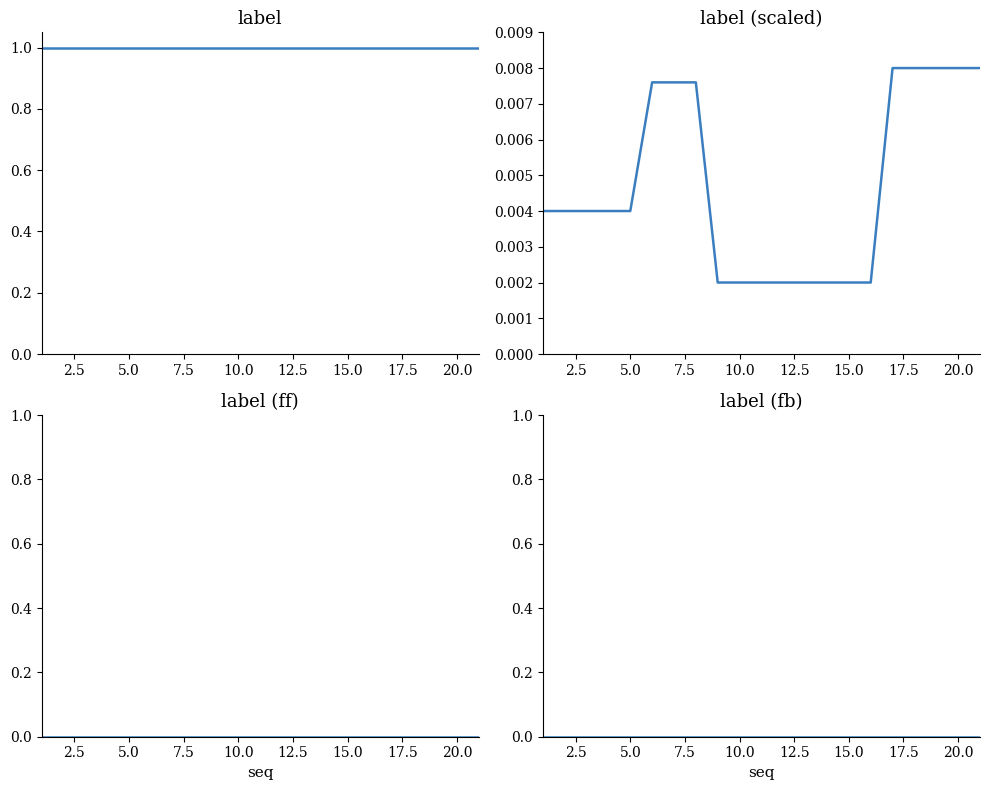

True or false: label (scaled) has a value of 0.0 at 15.0.

True